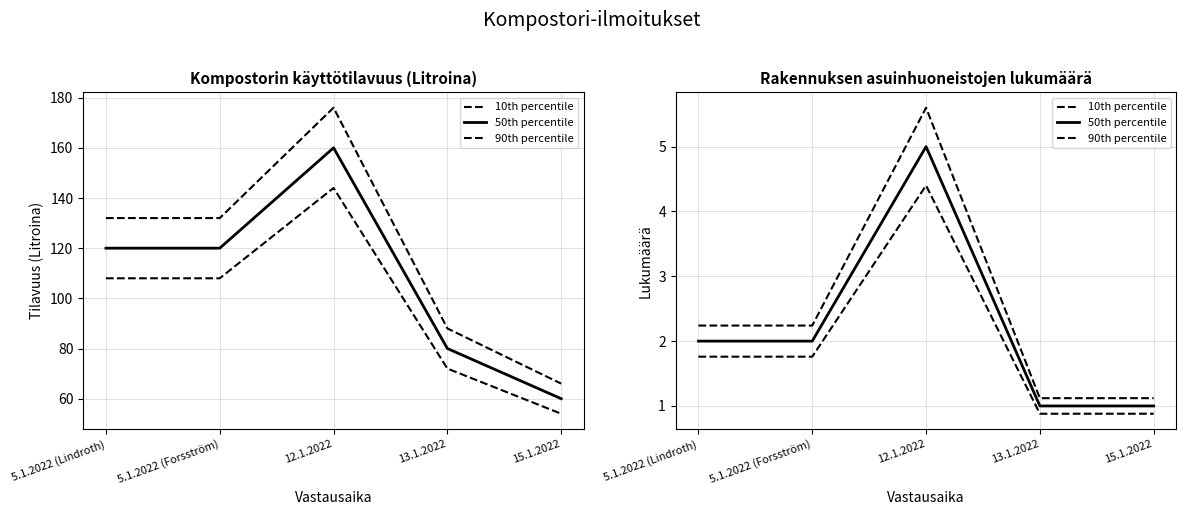

The value of 50th percentile at 12.1.2022 is 8.9. True or false?

False